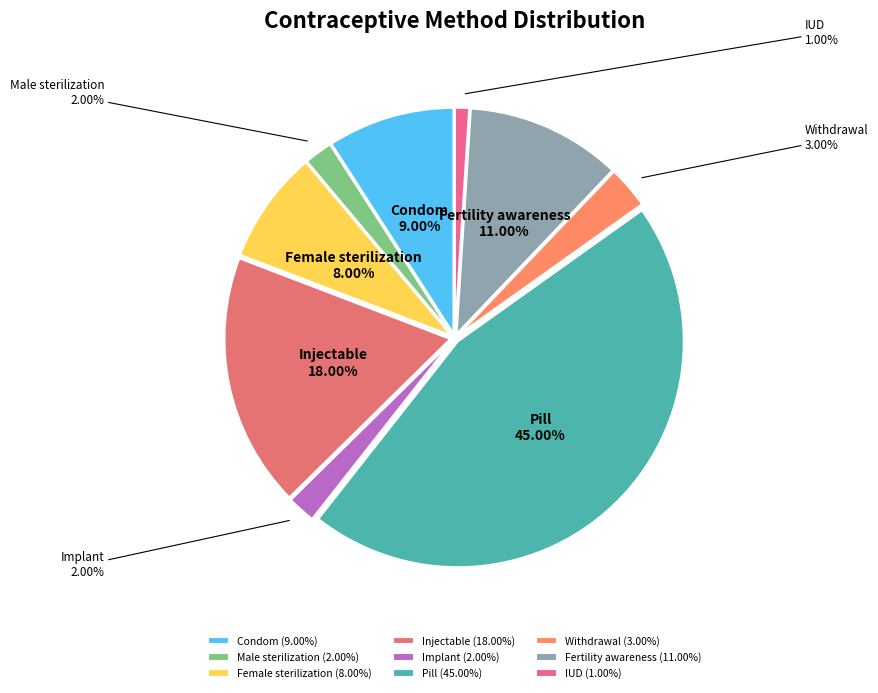

What is the smallest slice in the pie chart?

IUD